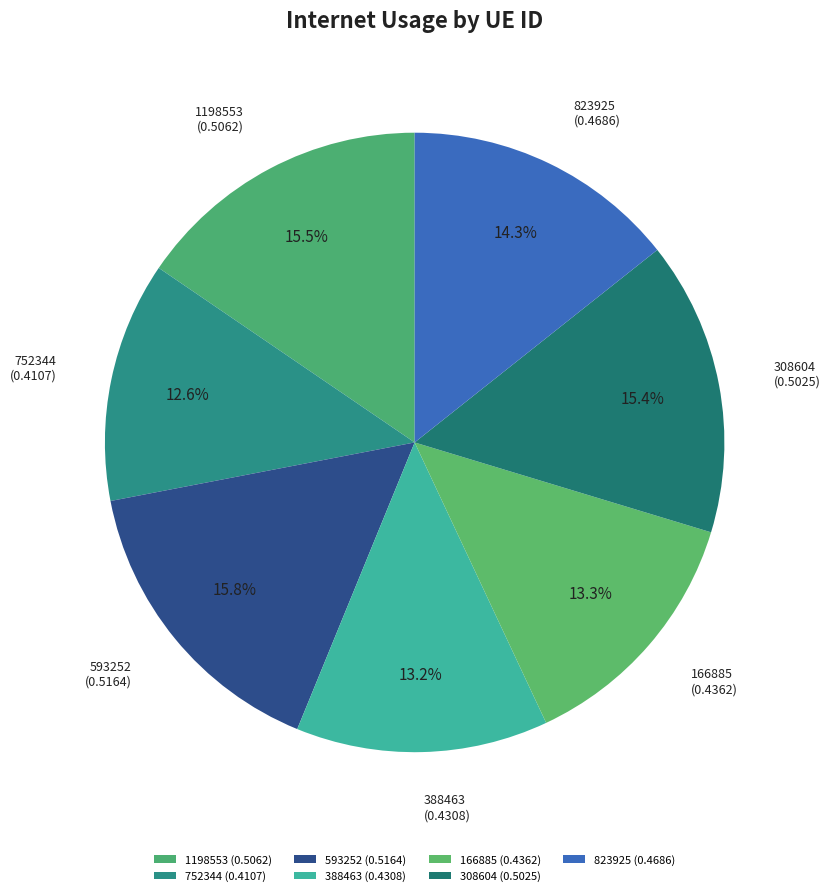

Which has a higher value, 166885 or 823925?

823925